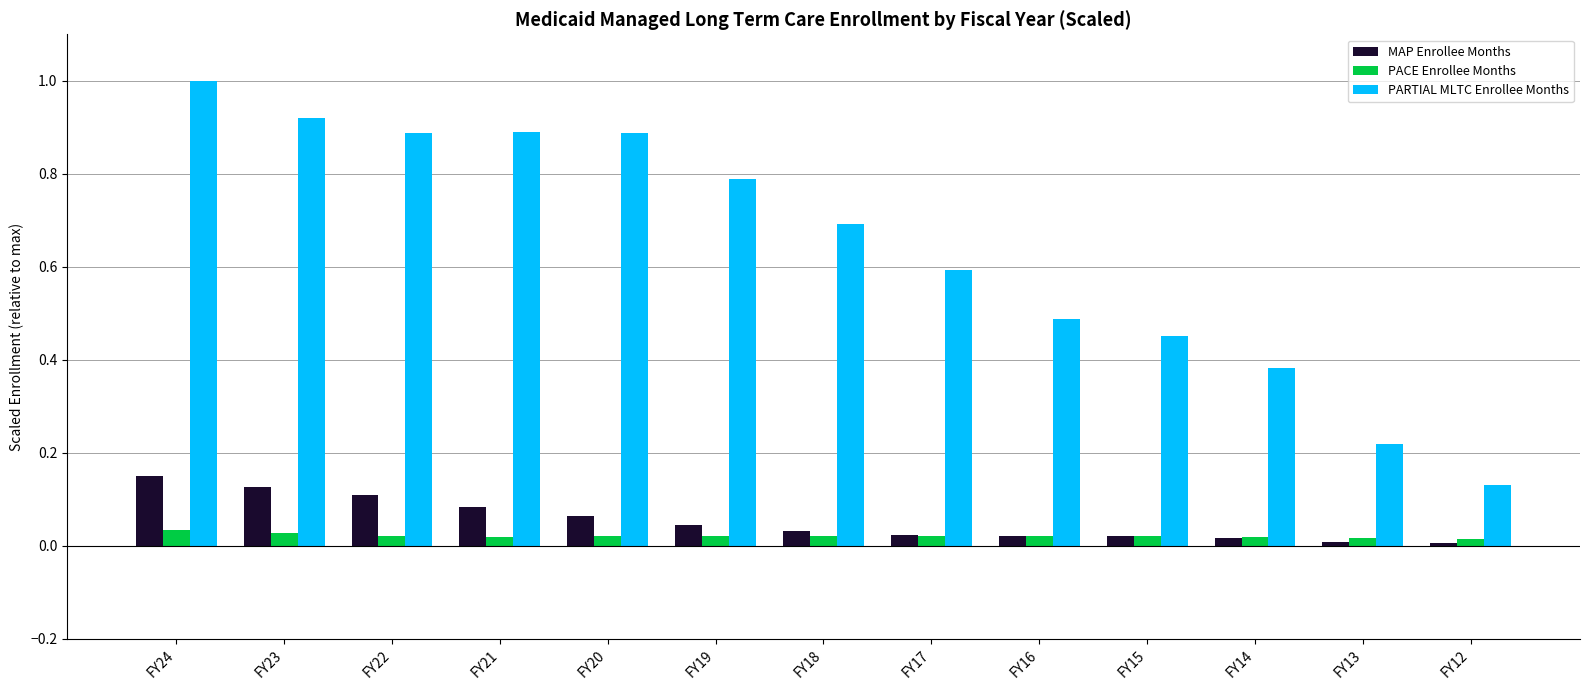

The PARTIAL MLTC Enrollee Months series shows 0.9 at FY17. True or false?

False